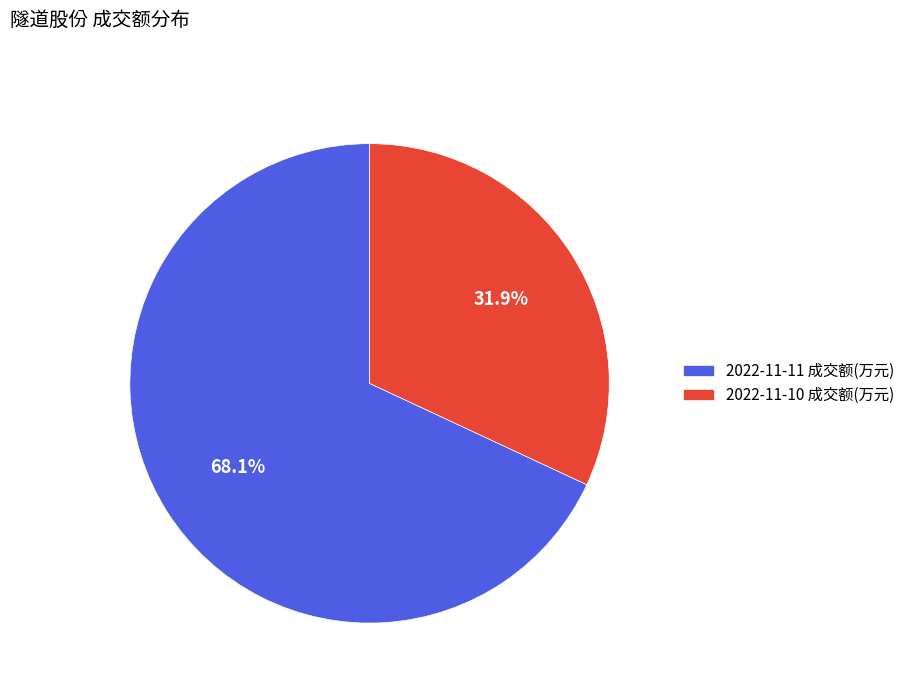

Rank the categories by value from lowest to highest.

2022-11-10 成交额(万元), 2022-11-11 成交额(万元)